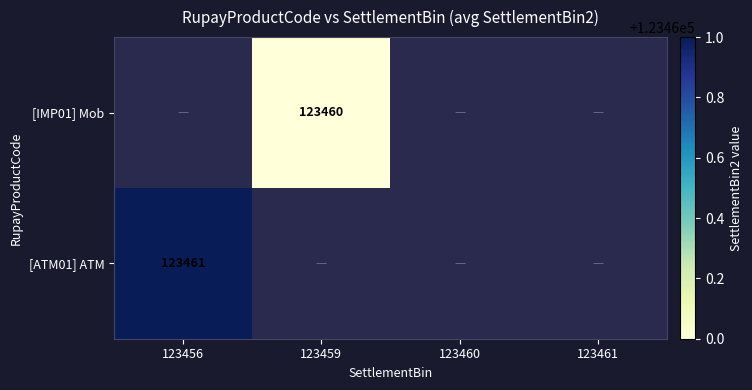

Is it true that [IMP01] Mob equals 197027 at 123459?

False